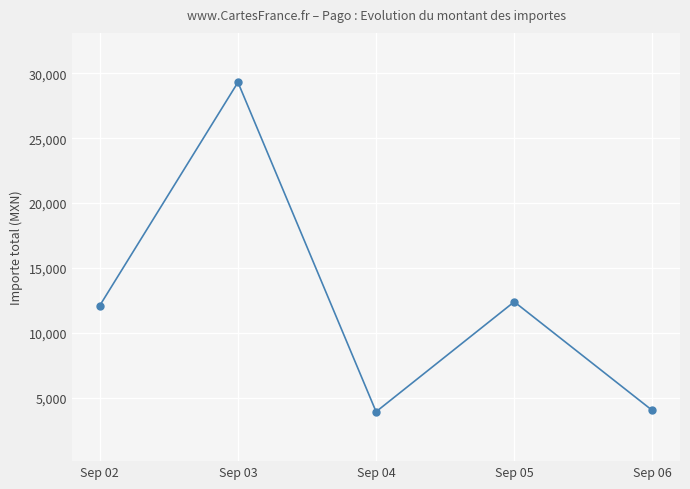

True or false: there are more than 0 points higher than both neighbors.

True